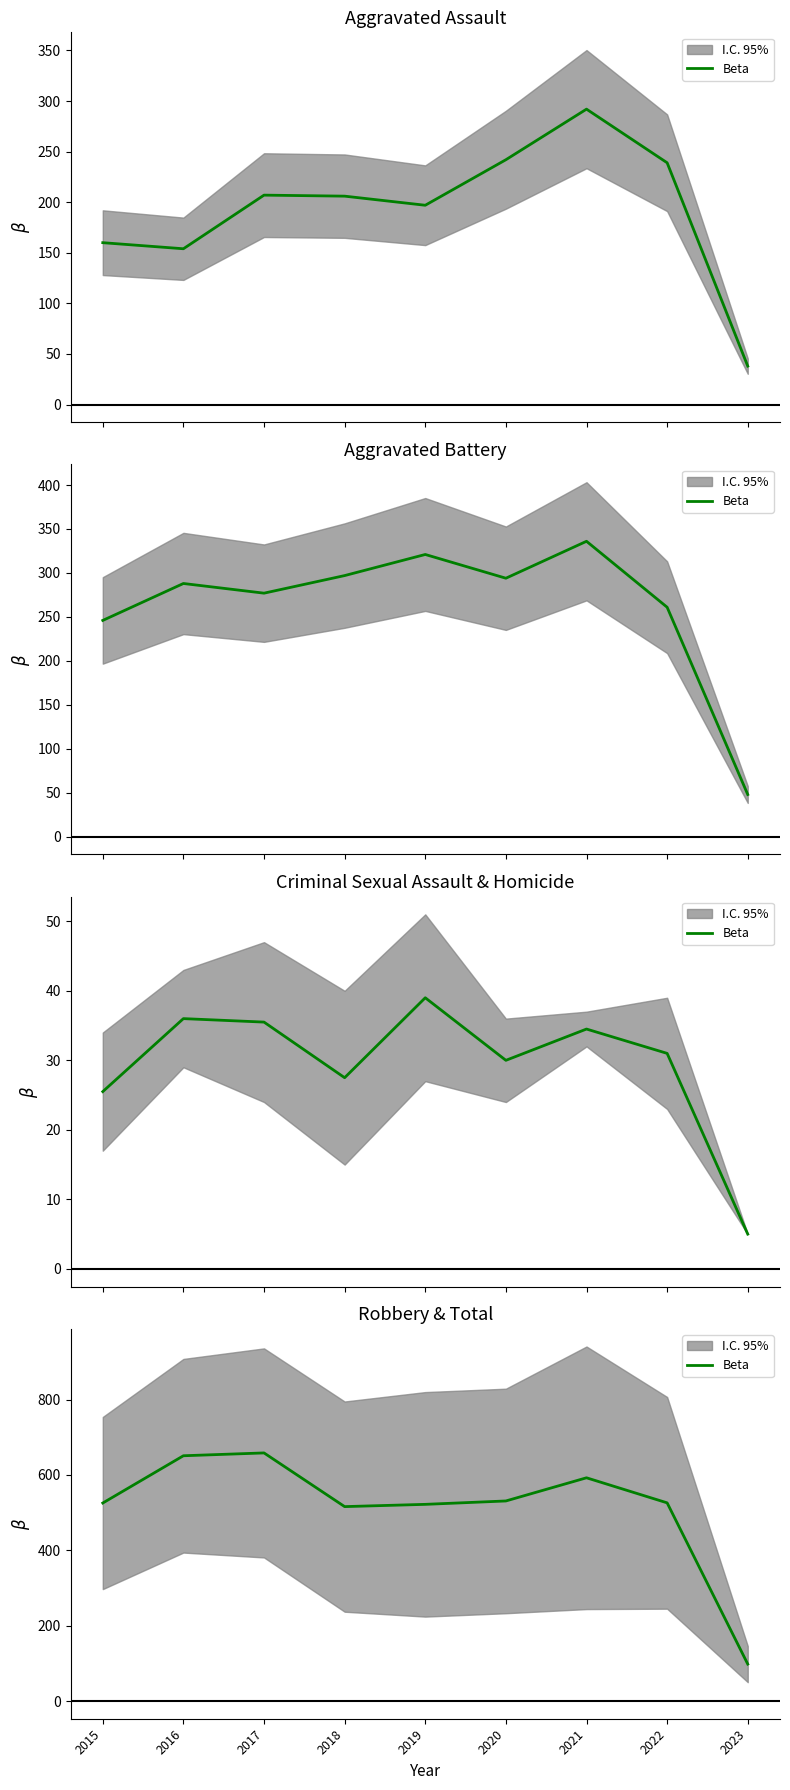

Is this an area chart (filled region under the line)?

No